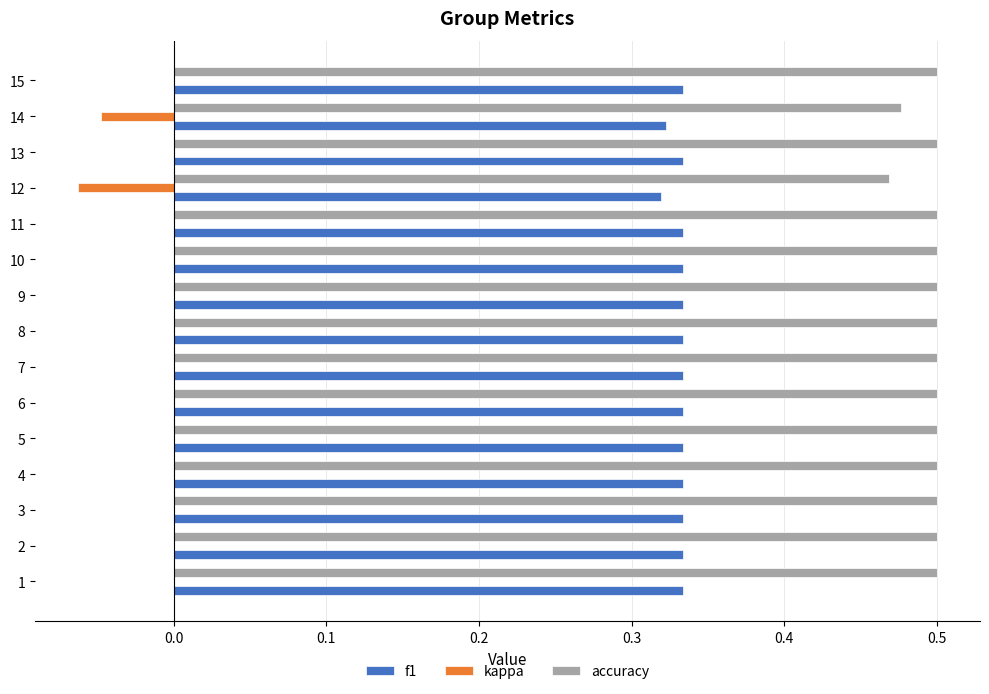

Is the value of accuracy at 8 greater than the value of kappa at 8?

Yes